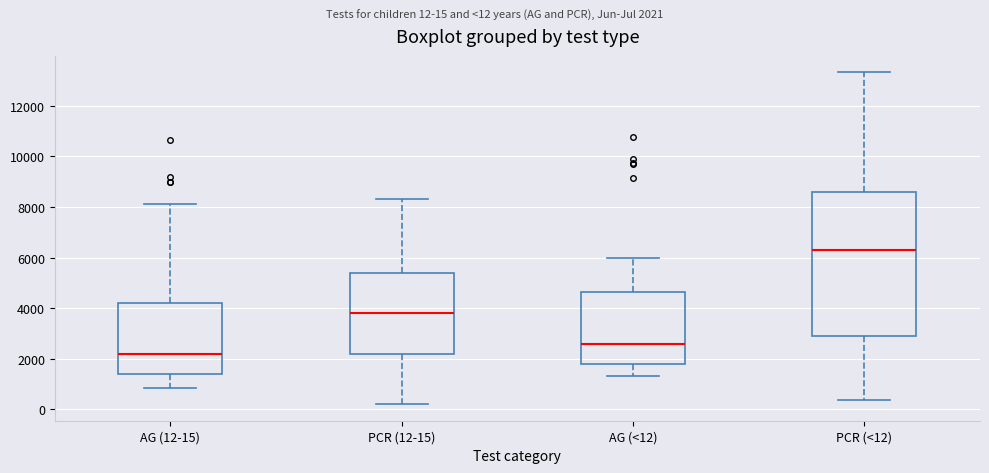

Reading left to right, transcribe this box plot: for each box, give where its median line is, the range the box spans, and where its two whiskers end, as read against the y-axis. The values are not printed on the chart, so give them approximately, as read against the axis.

AG (12-15): median 2200, box 1400 to 4200, whiskers 800 to 8200
PCR (12-15): median 3800, box 2200 to 5400, whiskers 200 to 8400
AG (<12): median 2600, box 1800 to 4600, whiskers 1400 to 6000
PCR (<12): median 6400, box 2800 to 8600, whiskers 400 to 13400